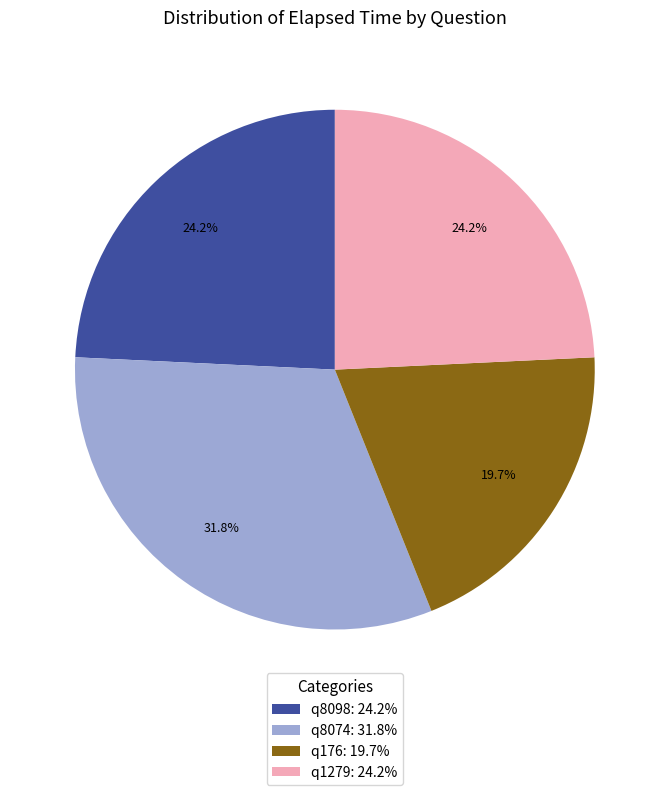

How many segments does this pie chart have?

4